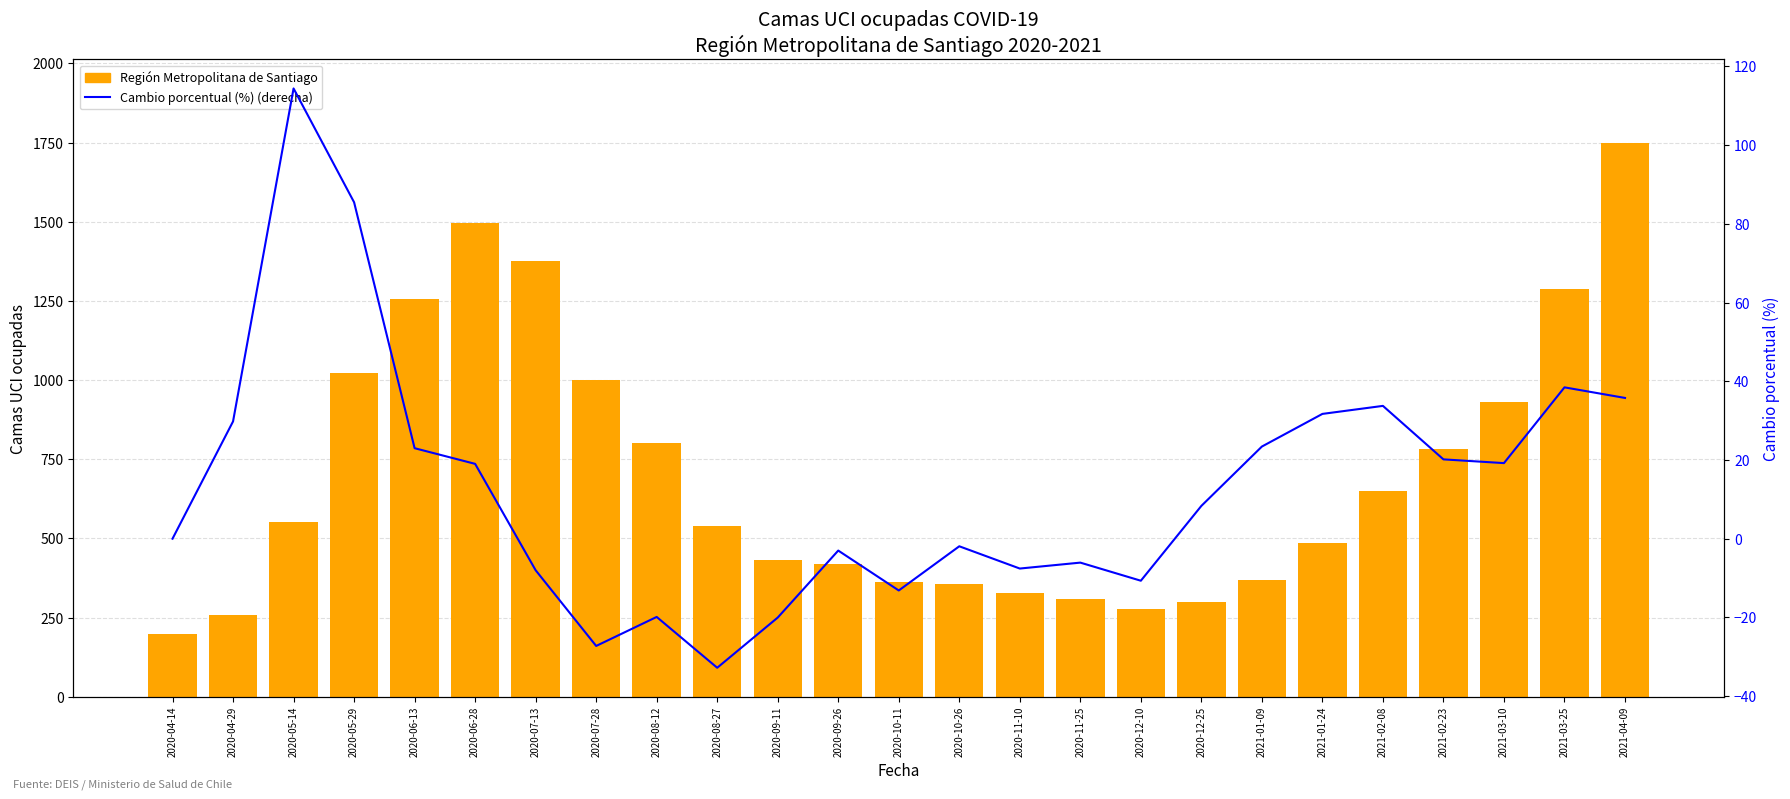

The value of Cambio porcentual (derecha) at 2020-12-10 is -16.2. True or false?

False